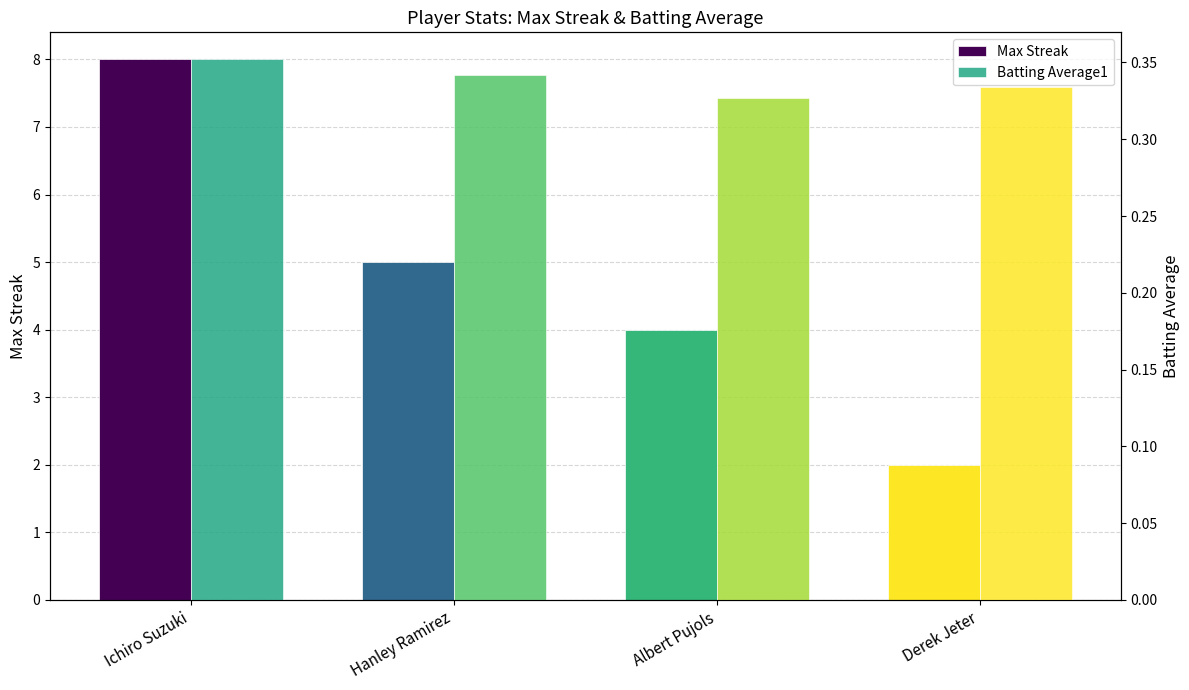

What is the label of the 1st bar from the right?

Derek Jeter